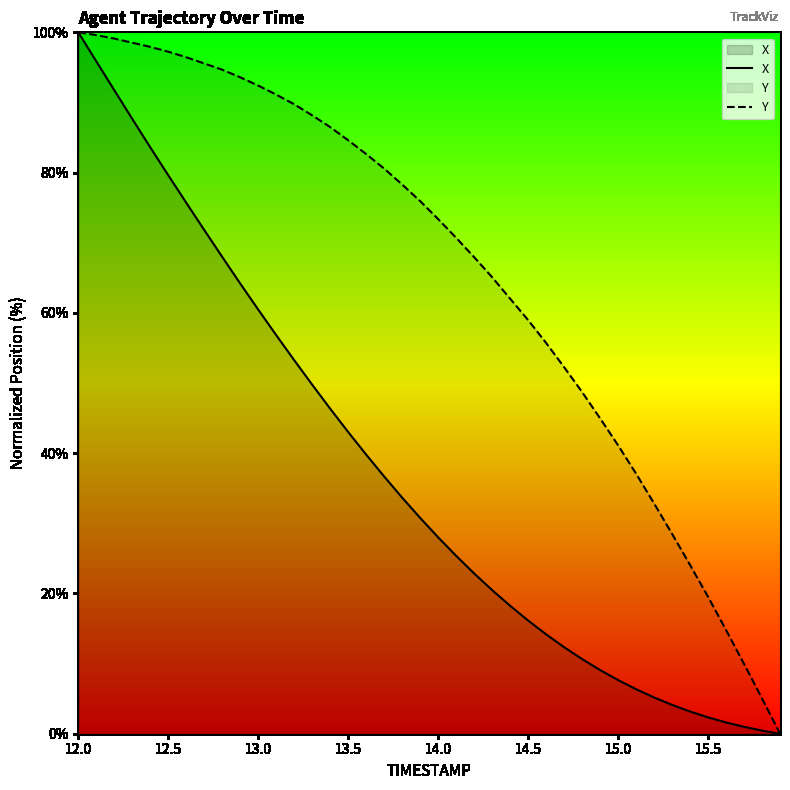

At which category is the sum across all series the highest?

12.0